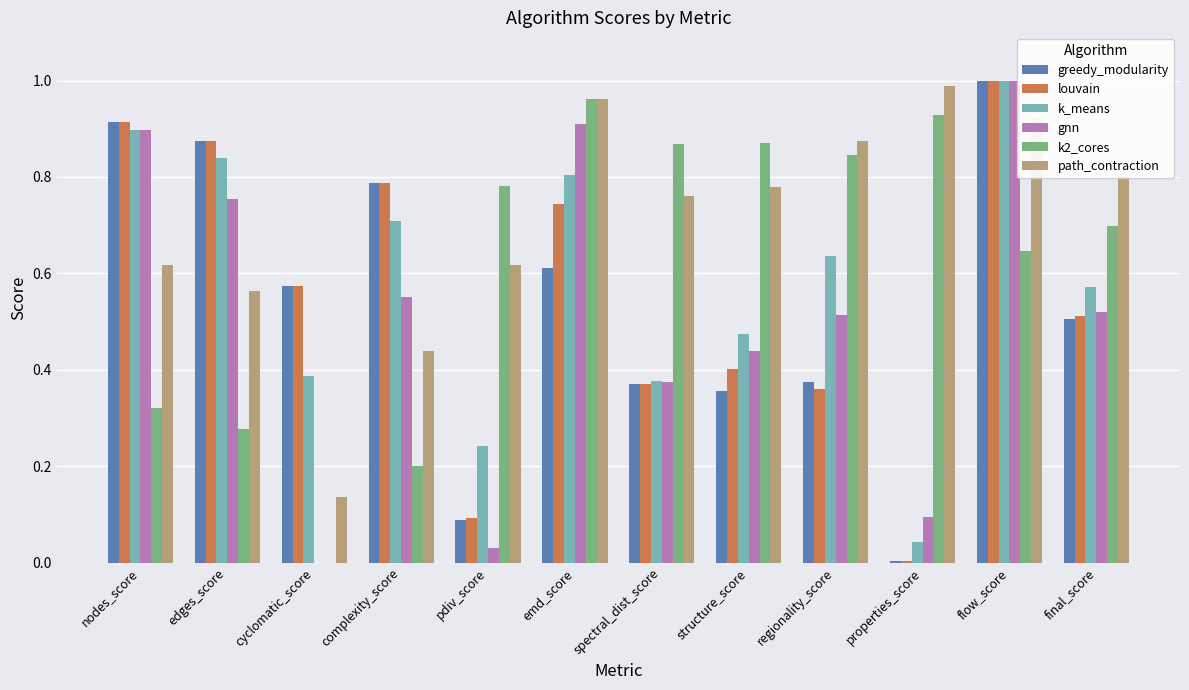

Is it true that greedy_modularity equals 0.1 at final_score?

False